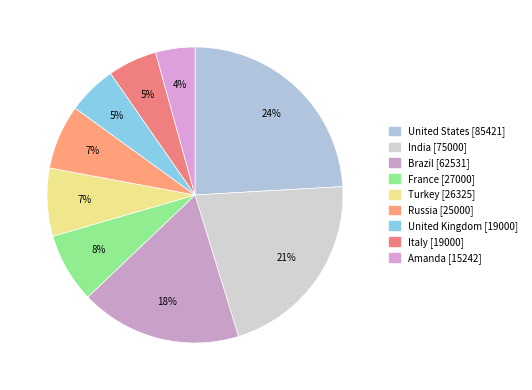

Does India account for over 50% of the chart?

No